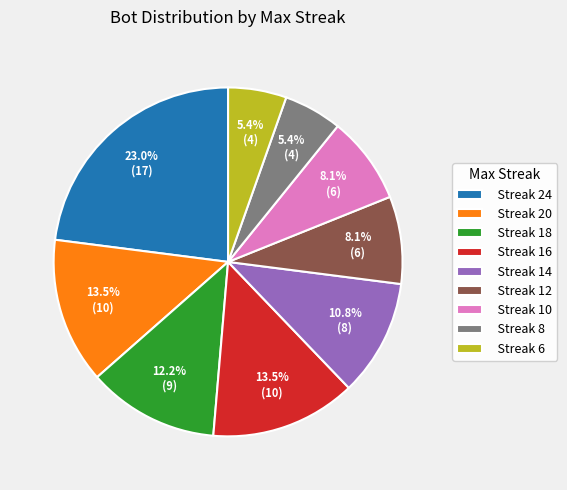

To the nearest percent, what is the difference between the largest and smallest slice percentages?

18%